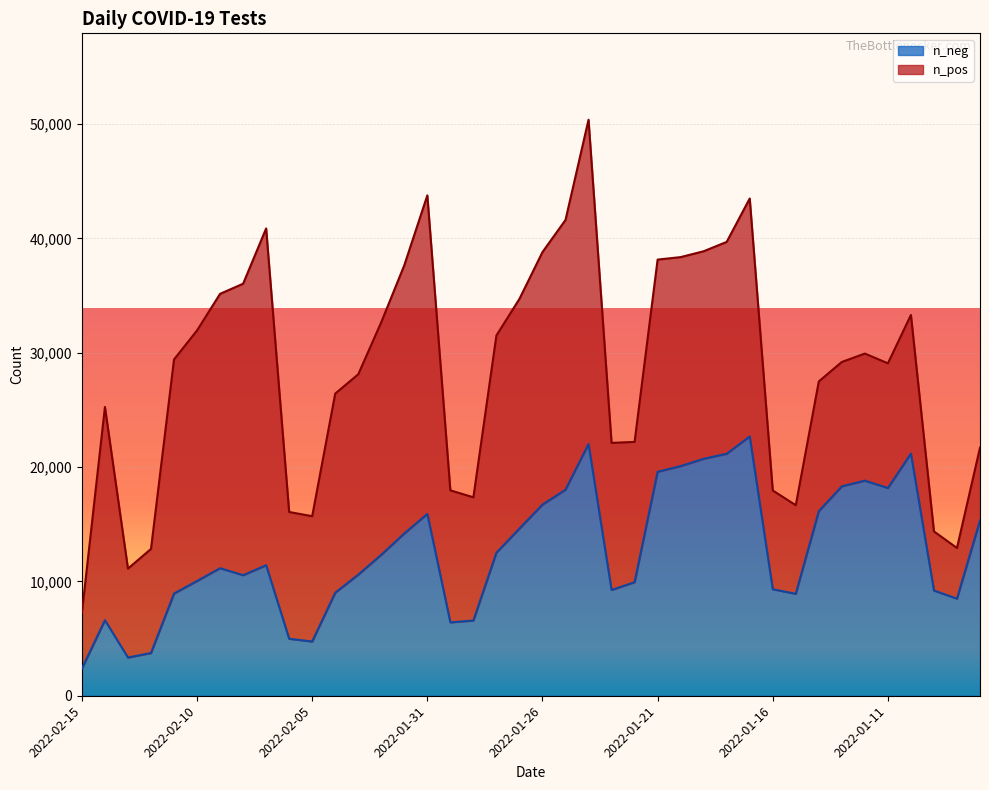

What is the label of the 6th point from the right?

2022-01-12